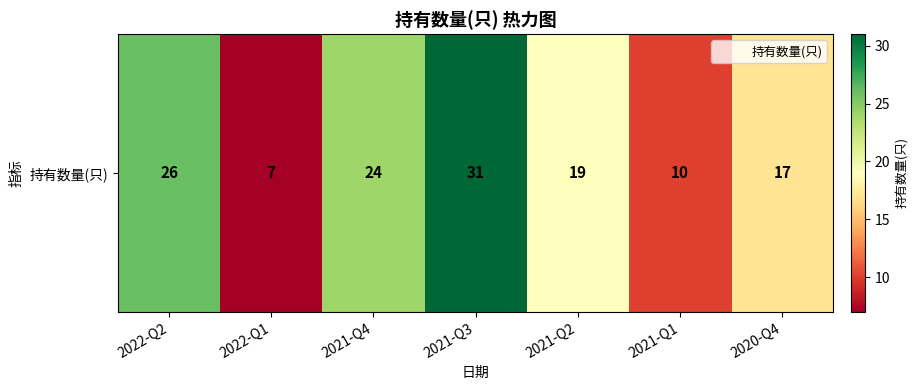

Count the number of categories in the chart.

7